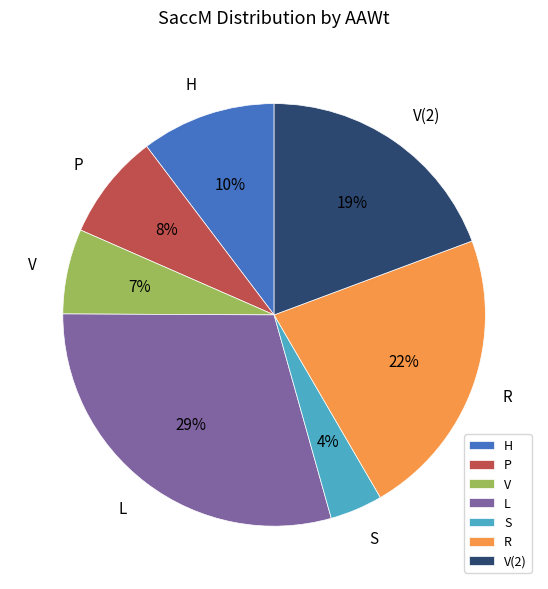

Do R and S together represent more than half of the pie?

No